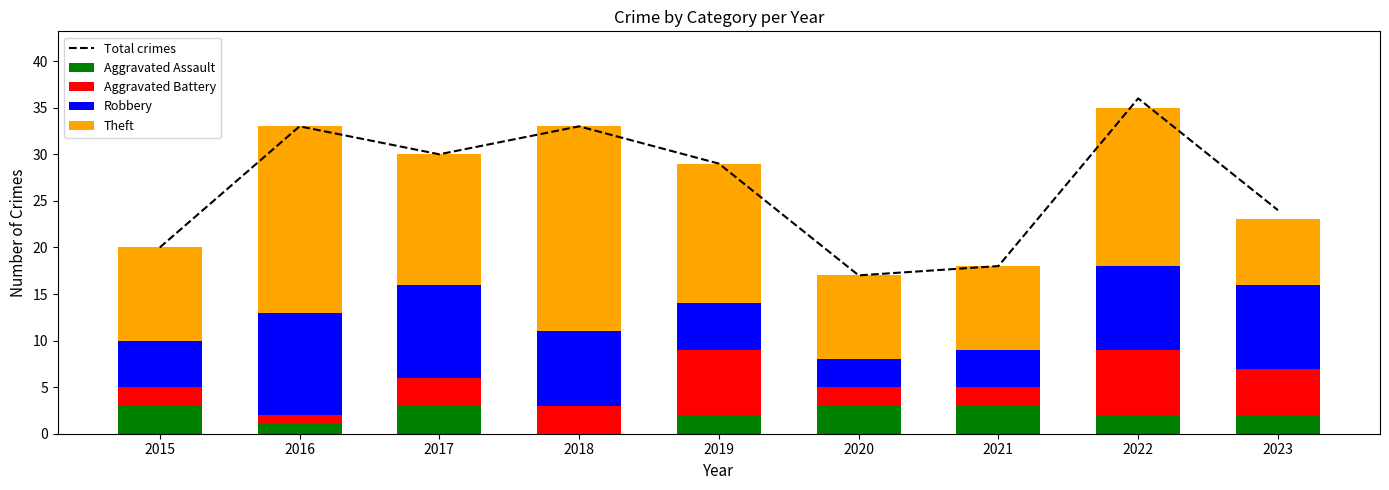

What is the value of the Aggravated Battery bar at the 1st from the left?

2